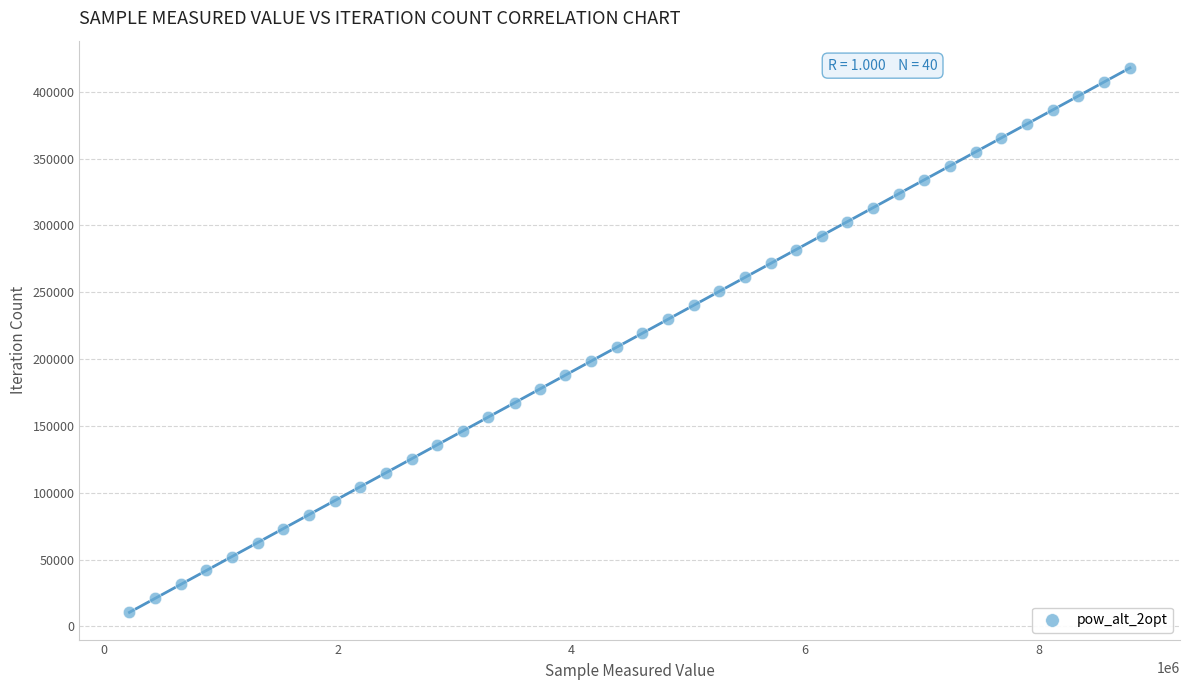

What is the range of X values (max minus min)?

8557762